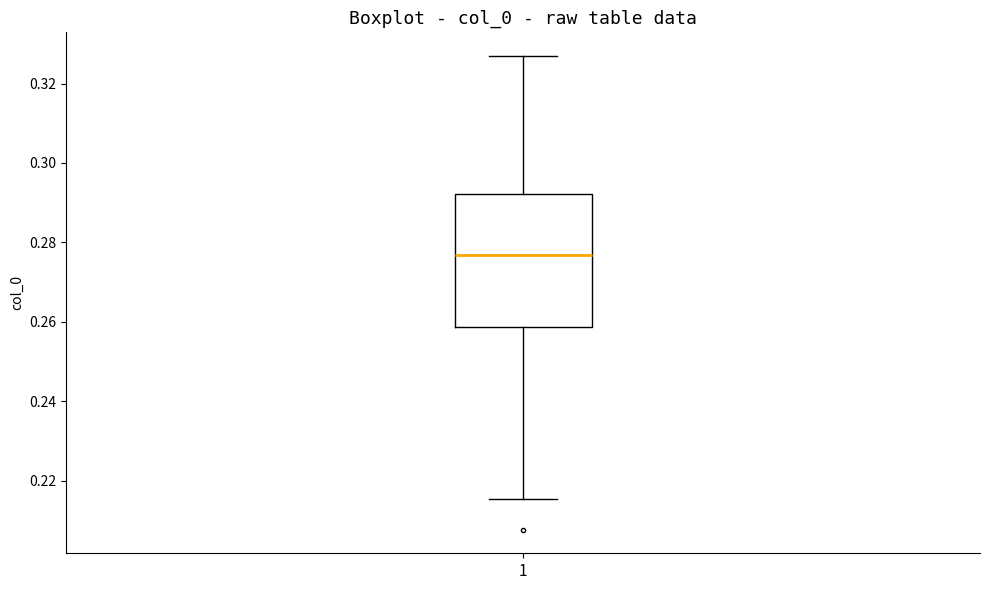

Where is the lower edge of the box at x = 1 on the y-axis? The values are not printed on the chart, so give them approximately, as read against the axis.

0.258